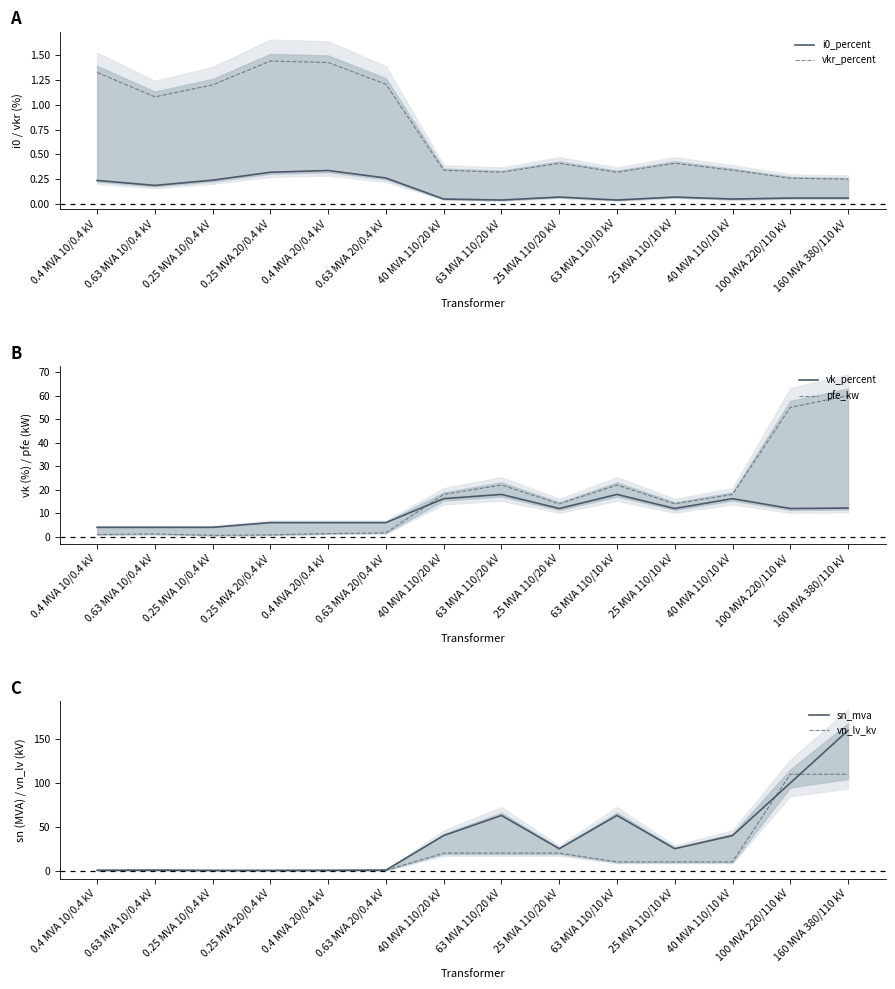

Between 160 MVA 380/110 kV and 0.25 MVA 10/0.4 kV, which is larger?

0.25 MVA 10/0.4 kV